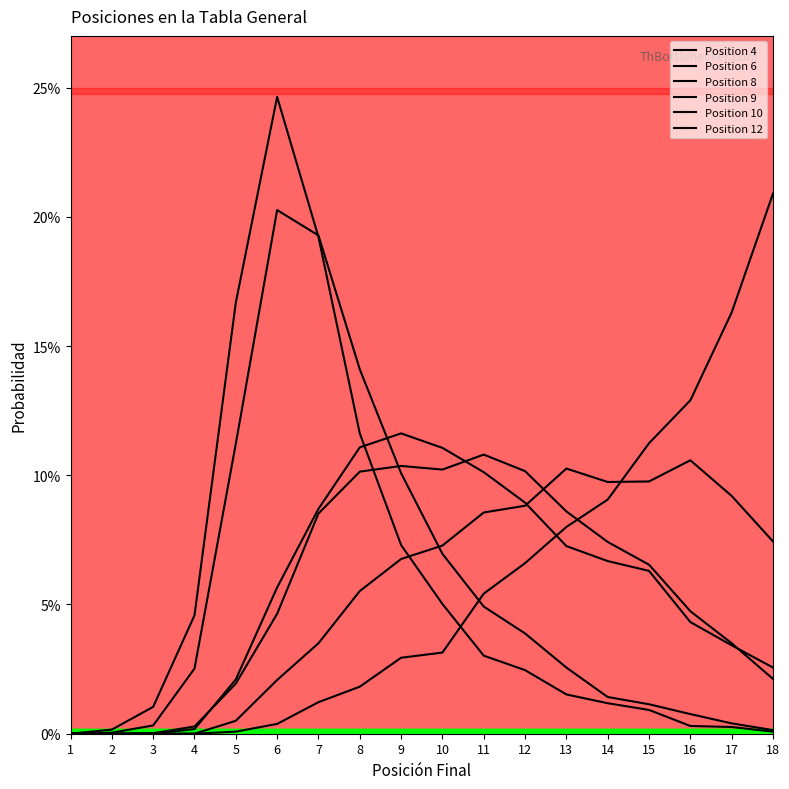

Does the chart have visible grid lines?

No